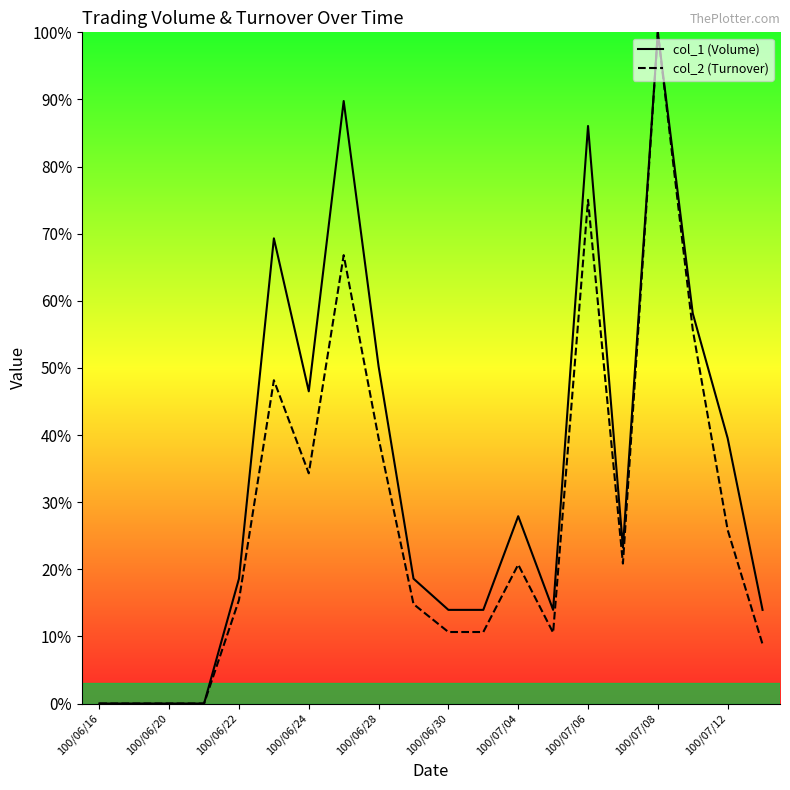

List the series in order of their overall mean, lowest first.

col_2 (Turnover), col_1 (Volume)